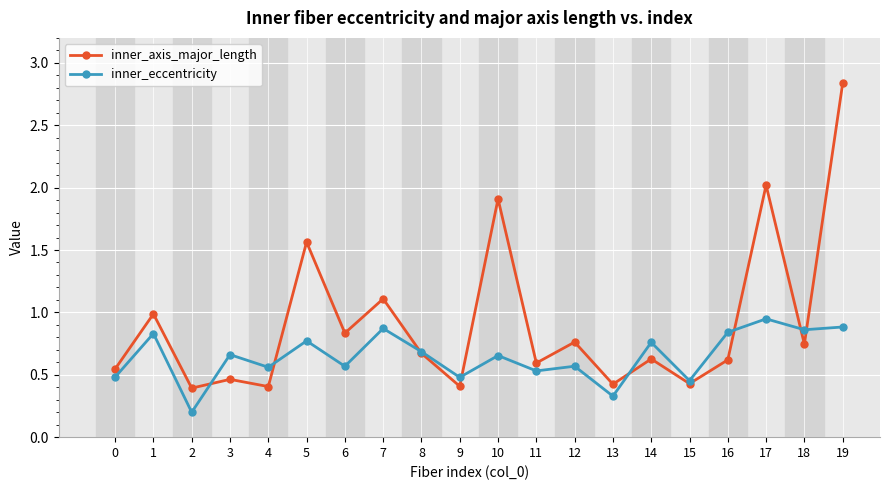

Which category has the highest value across all series?

19